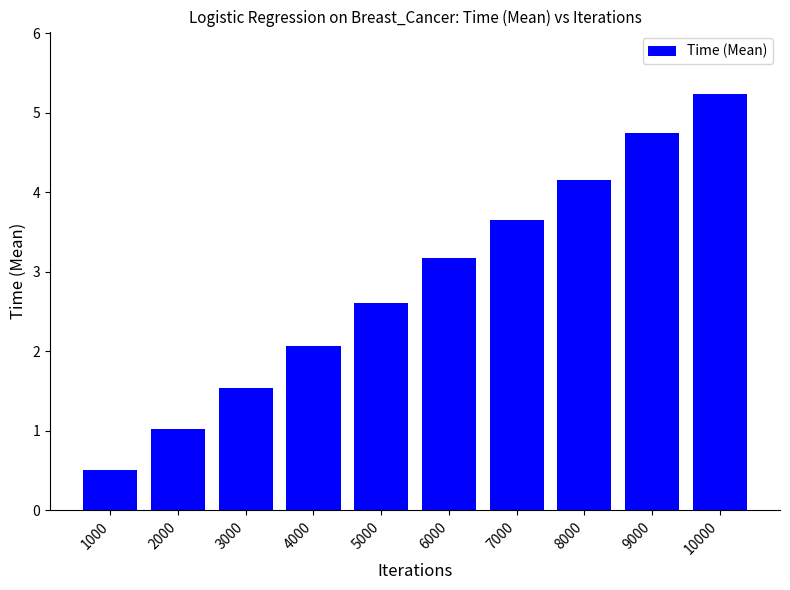

What is the minimum value shown in the chart?

0.5